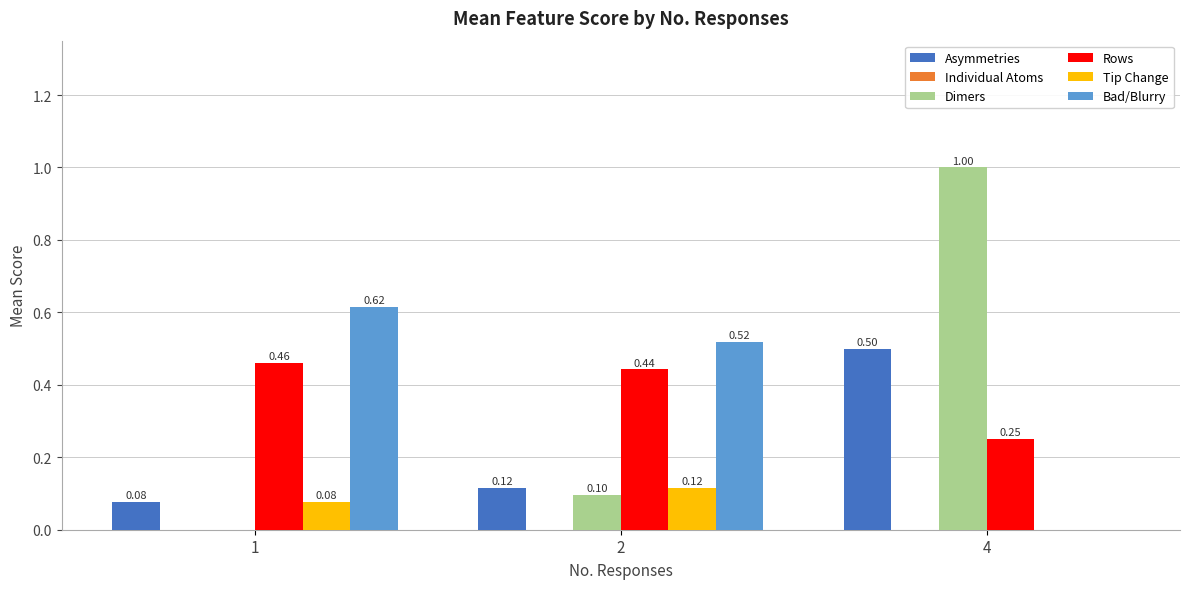

What is the approximate value of Tip Change at 1?

0.1